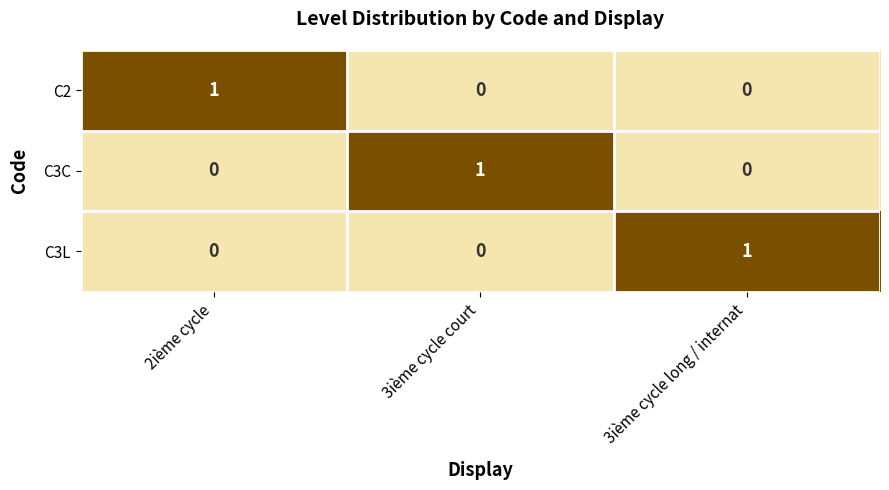

At how many categories does at least one series exceed 0?

3